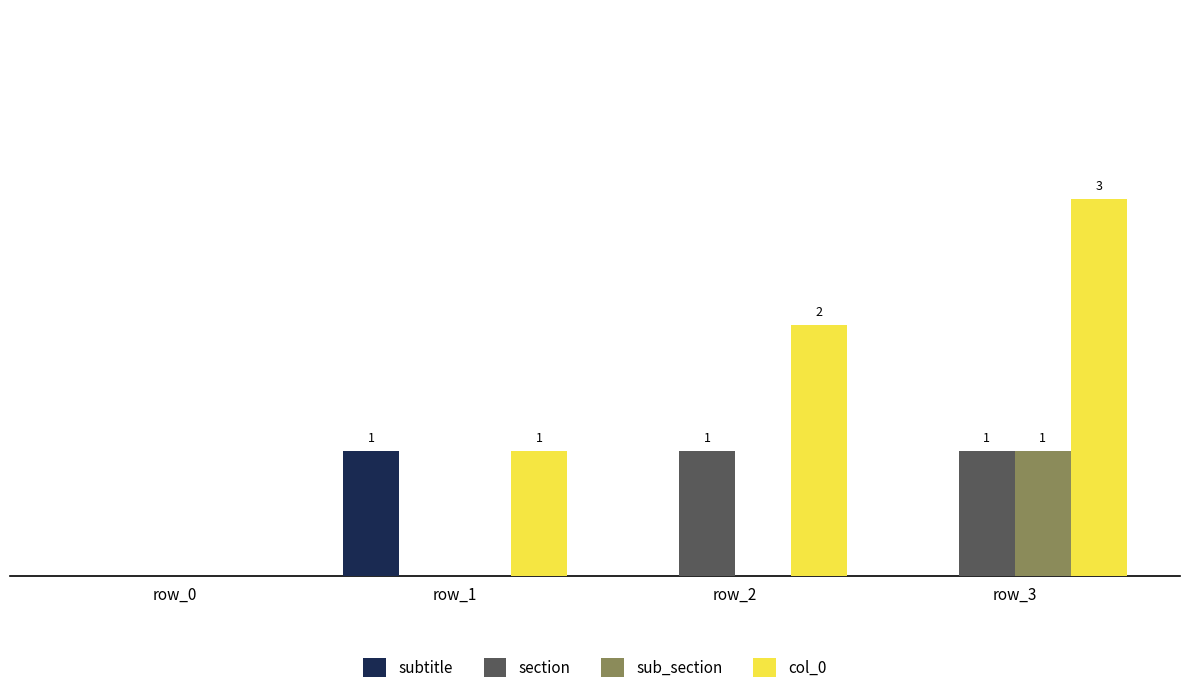

Are the bars grouped side by side (vs. stacked)?

Yes